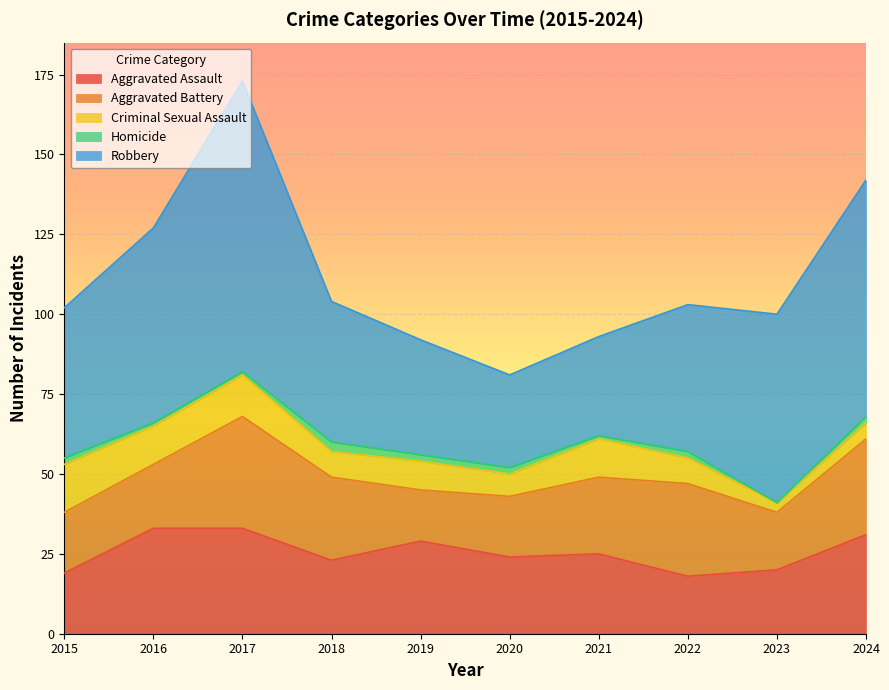

Count the number of data series in this chart.

5